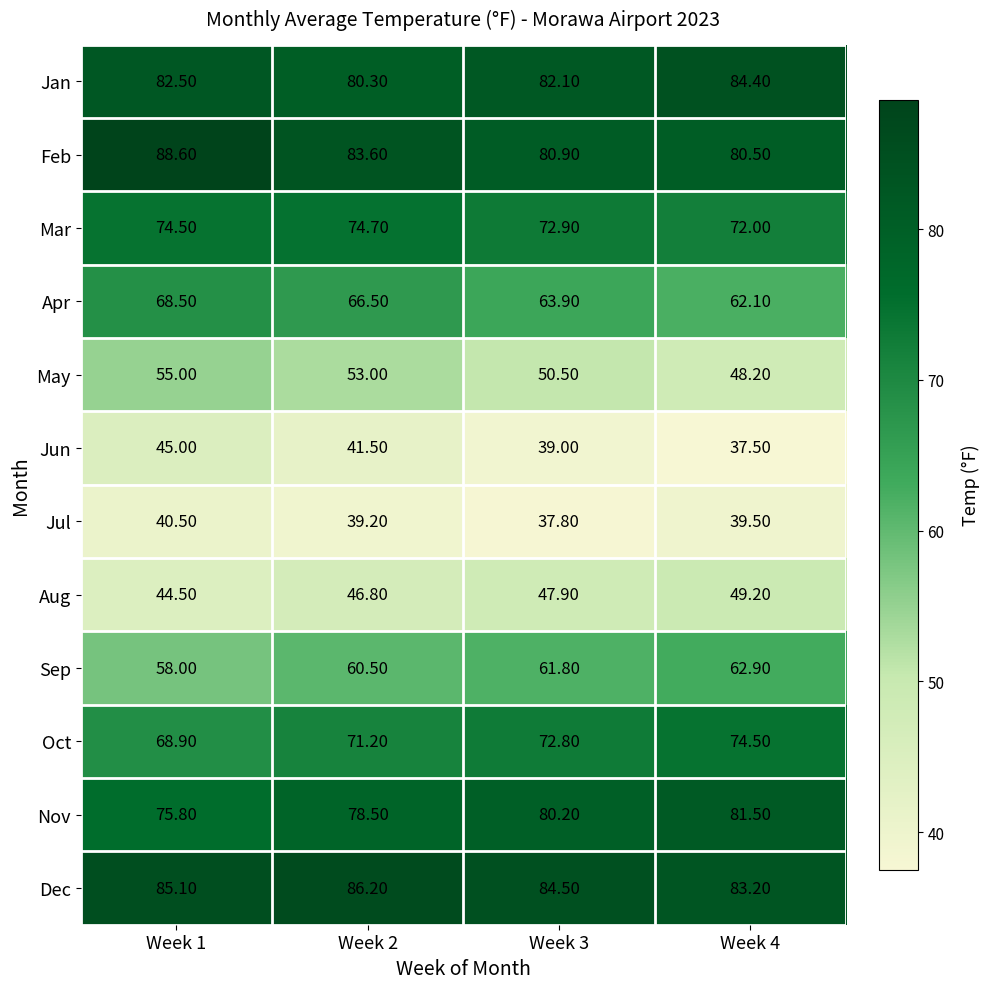

Rank the series at Week 4 from lowest to highest value.

Jun, Jul, May, Aug, Apr, Sep, Mar, Oct, Feb, Nov, Dec, Jan